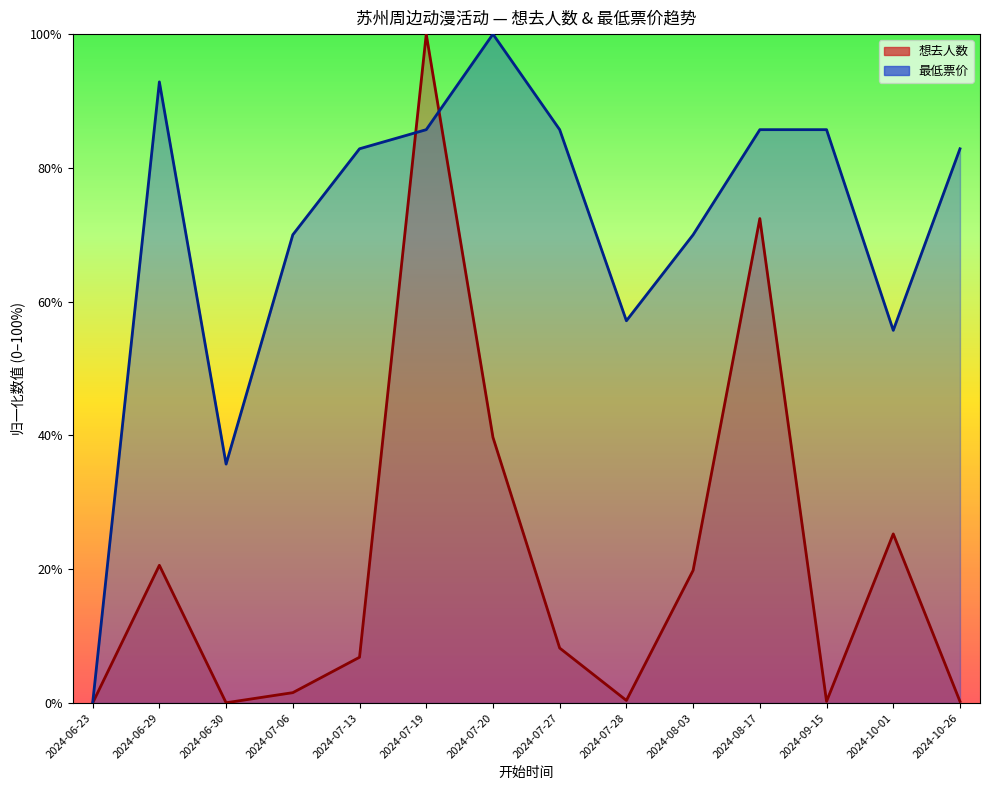

Rank the series at 2024-09-15 from highest to lowest value.

最低票价, 想去人数